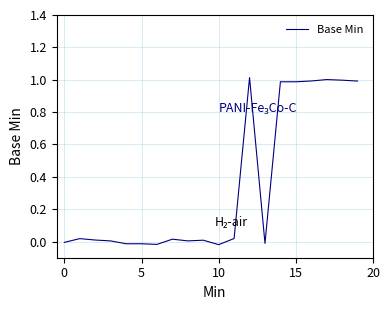

What is the maximum value shown in the chart?

1.0